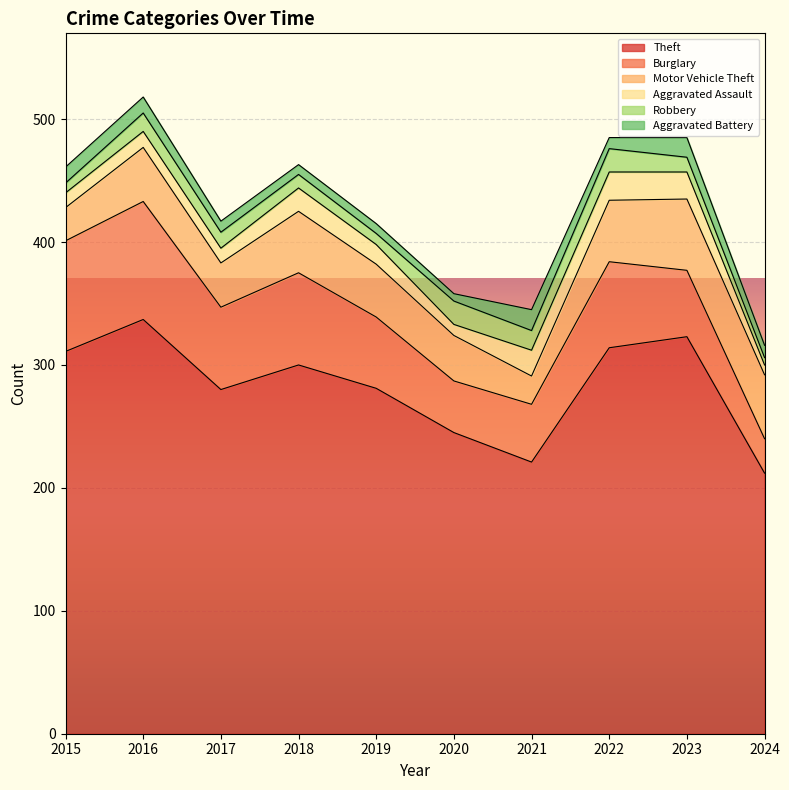

Is the value of Theft at 2015 greater than the value of Aggravated Battery at 2015?

Yes